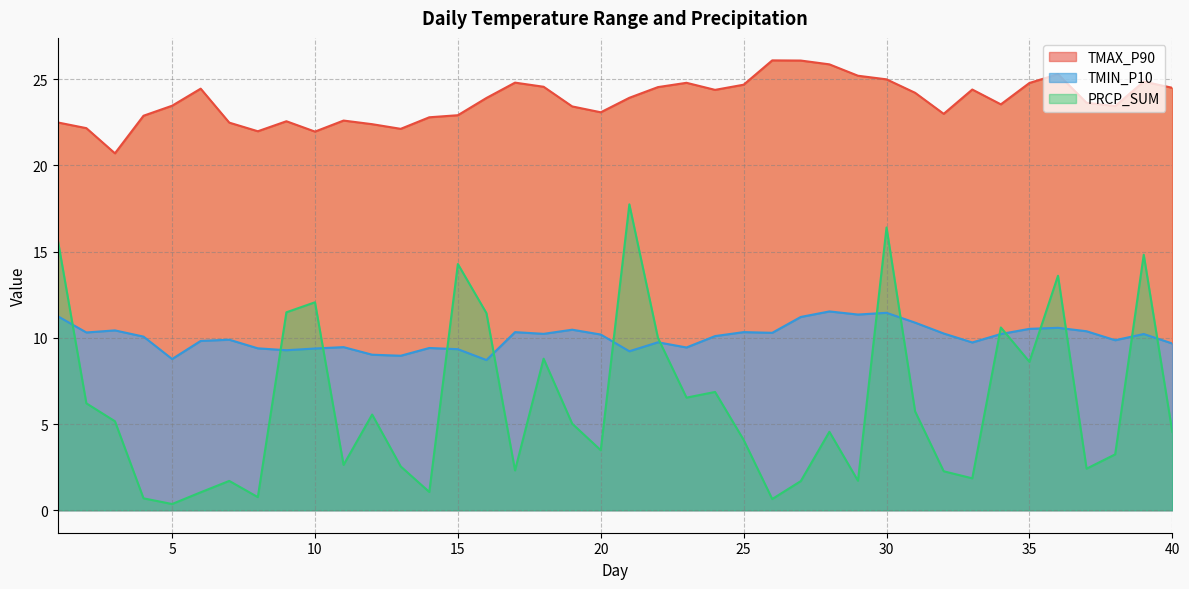

The TMIN_P10 series shows 5.2 at 16. True or false?

False